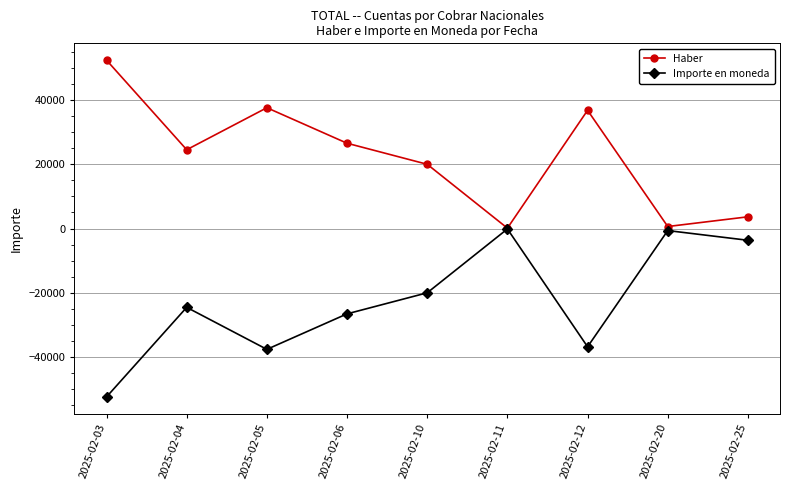

In Haber, how many points are higher than both neighbors (excluding endpoints)?

2